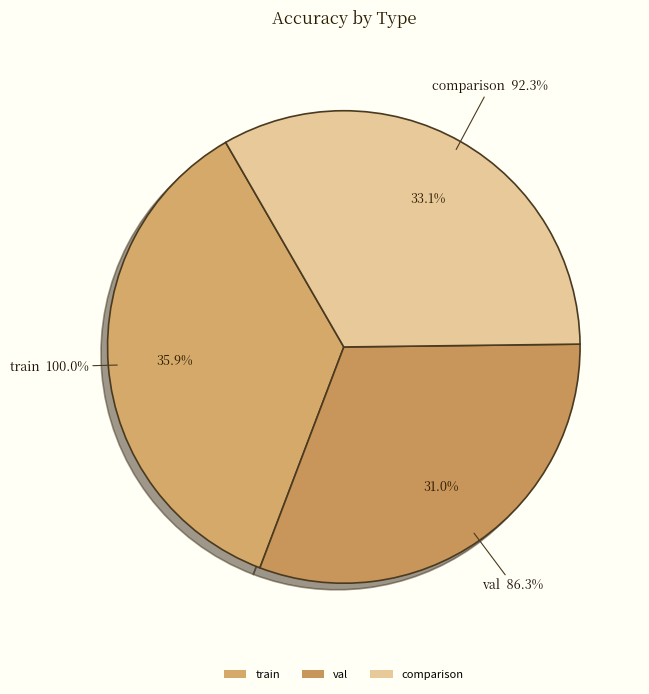

What is the change in value from train to val?

-0.1